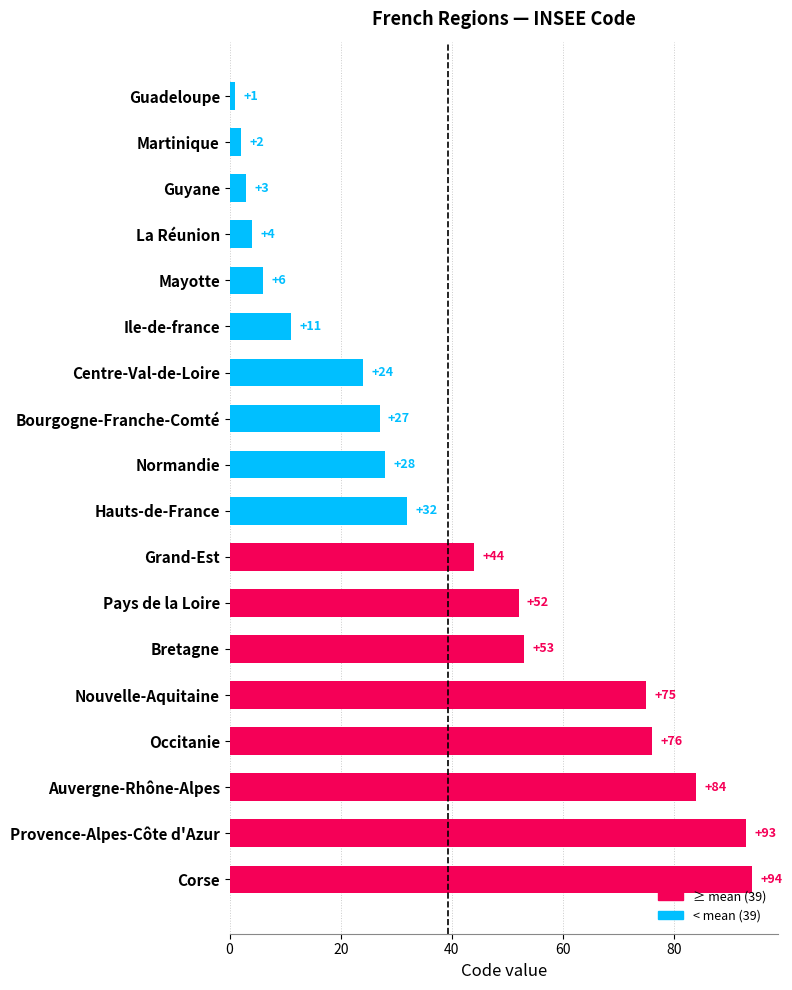

Approximately how many times larger is the value at Bourgogne-Franche-Comté compared to Grand-Est?

0.6